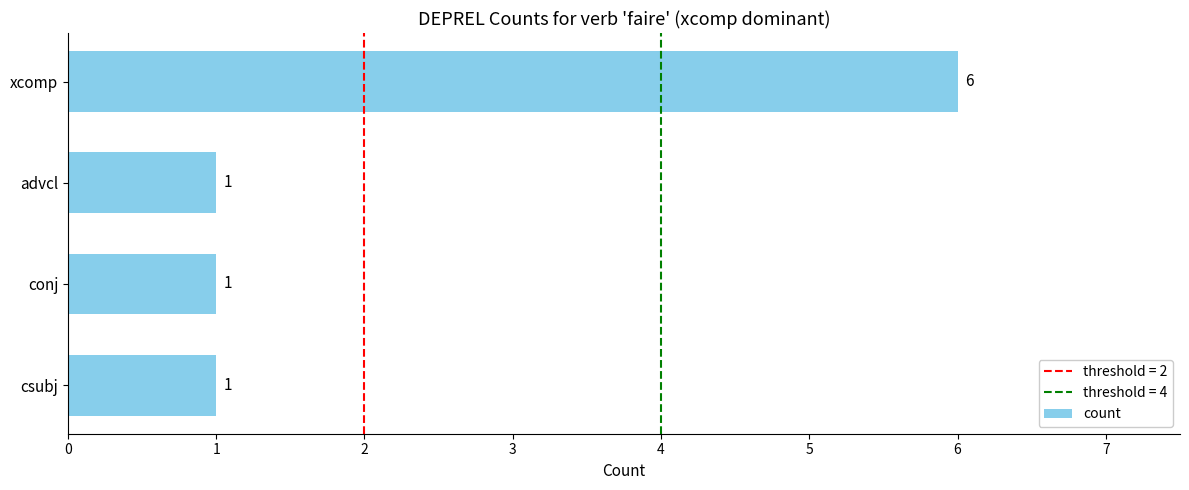

What is the average value?

2